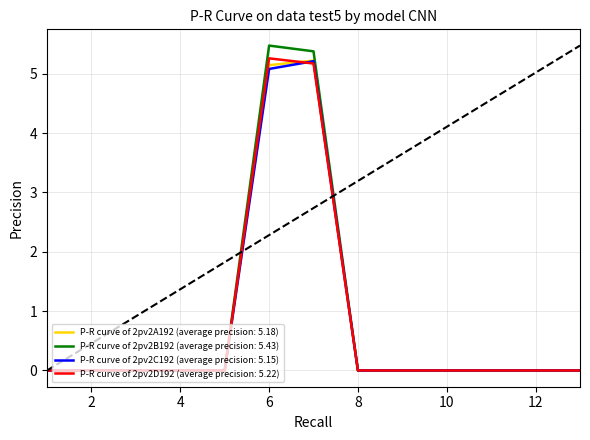

At how many categories does at least one series exceed 1?

2